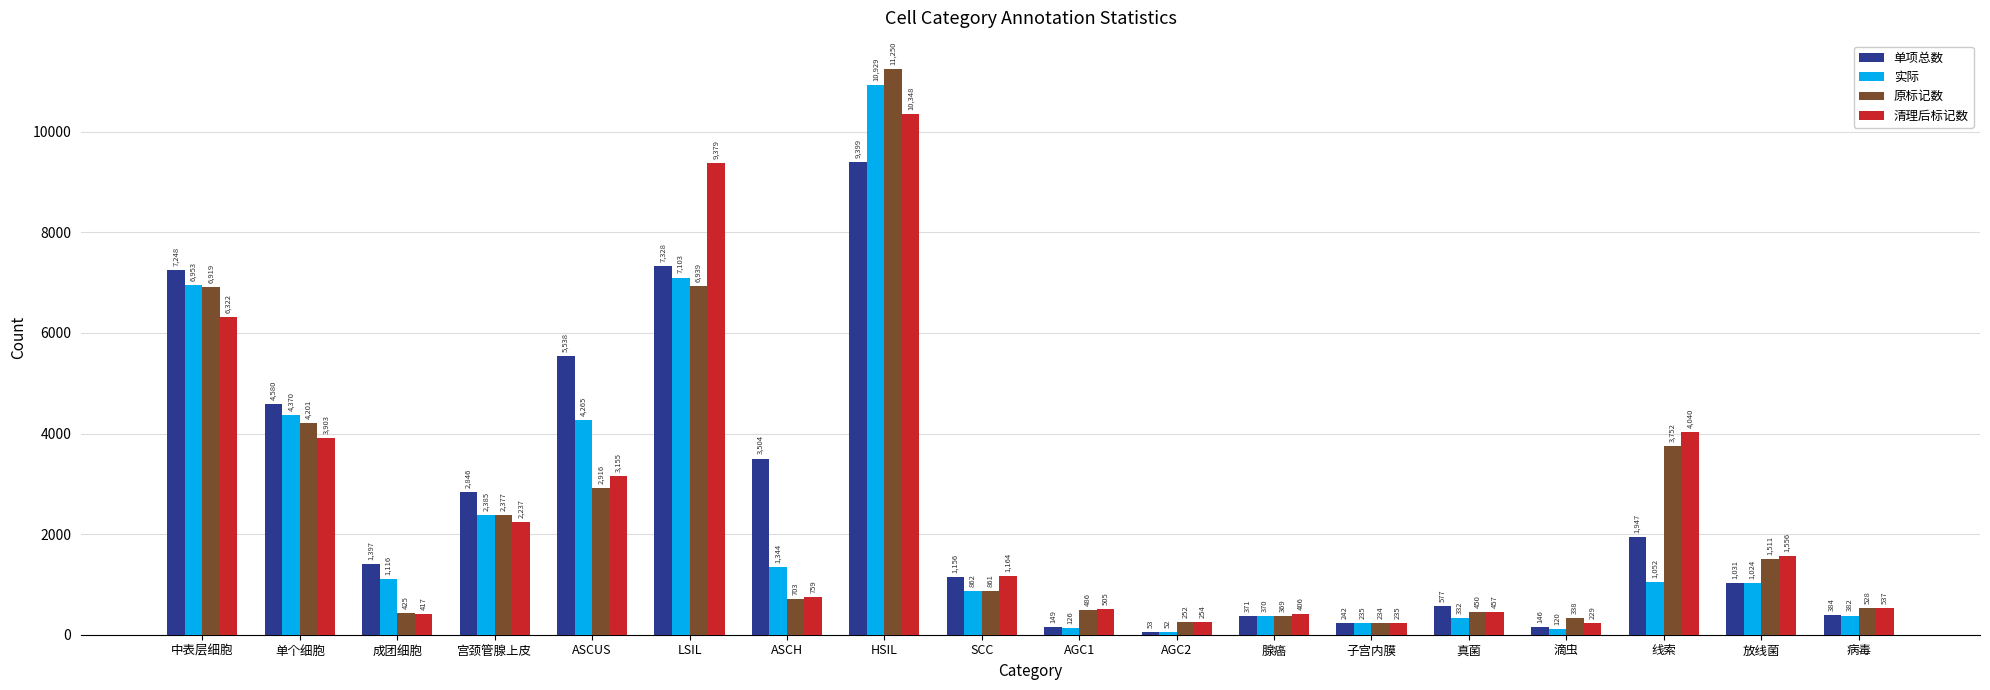

At how many categories does at least one series exceed 2993?

7